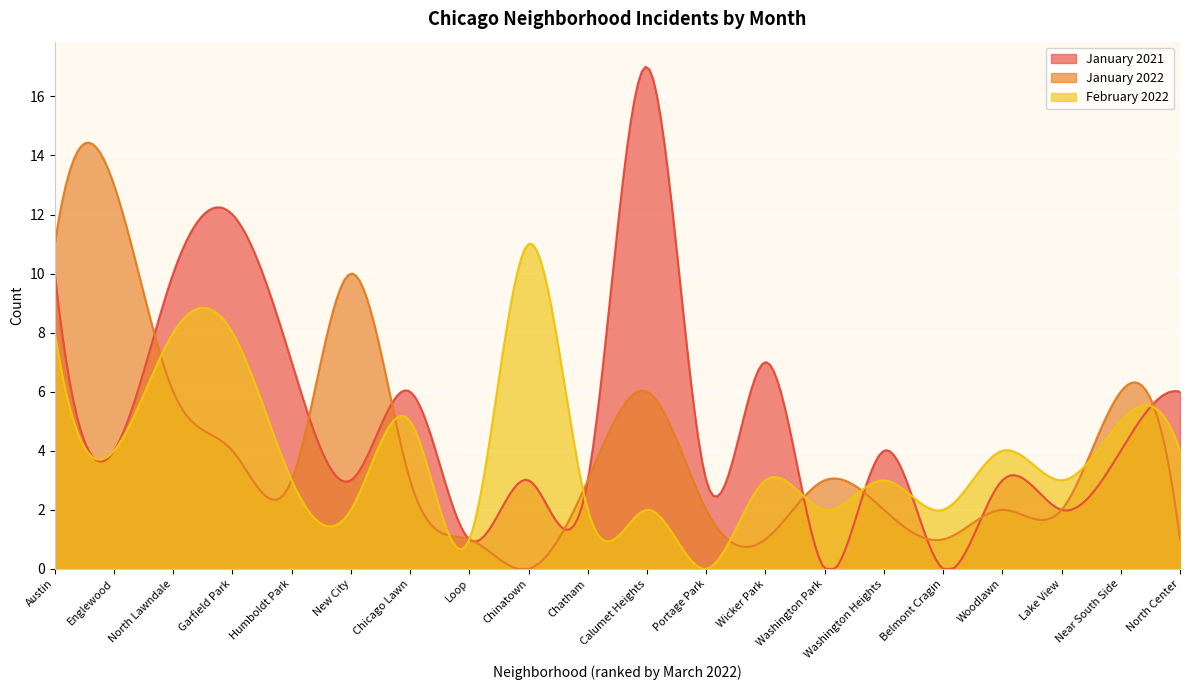

What is the difference between the February 2022 values at Chatham and Wicker Park?

1